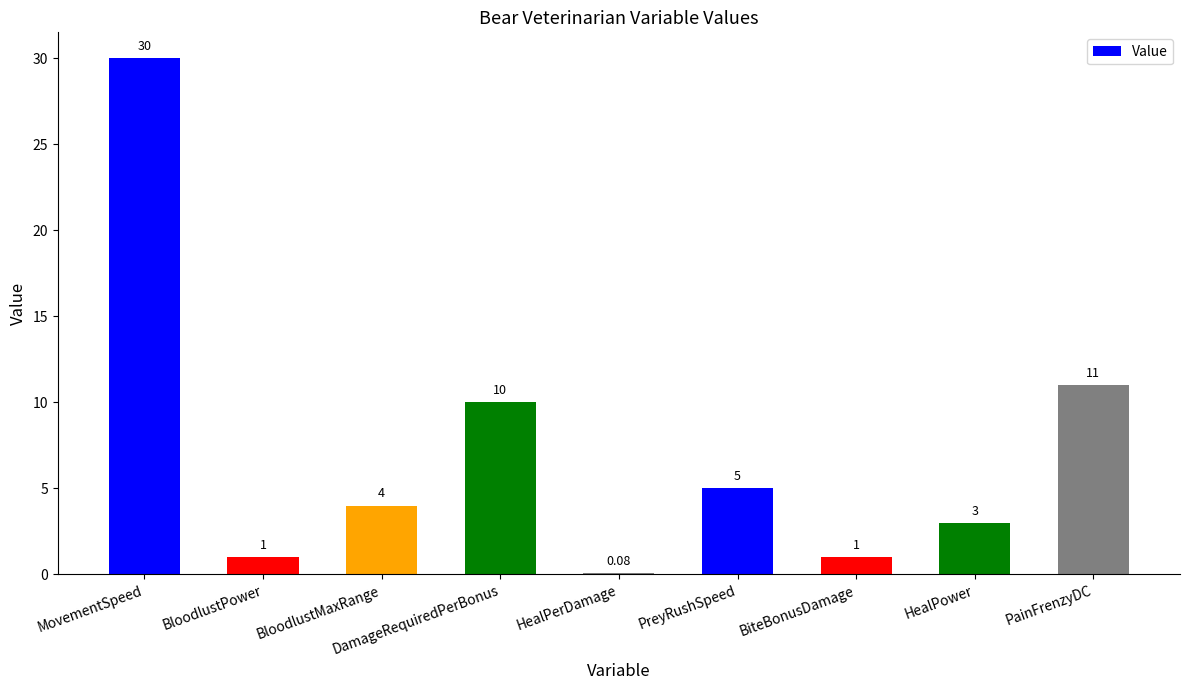

What is the sum of the values at DamageRequiredPerBonus and MovementSpeed?

40.0